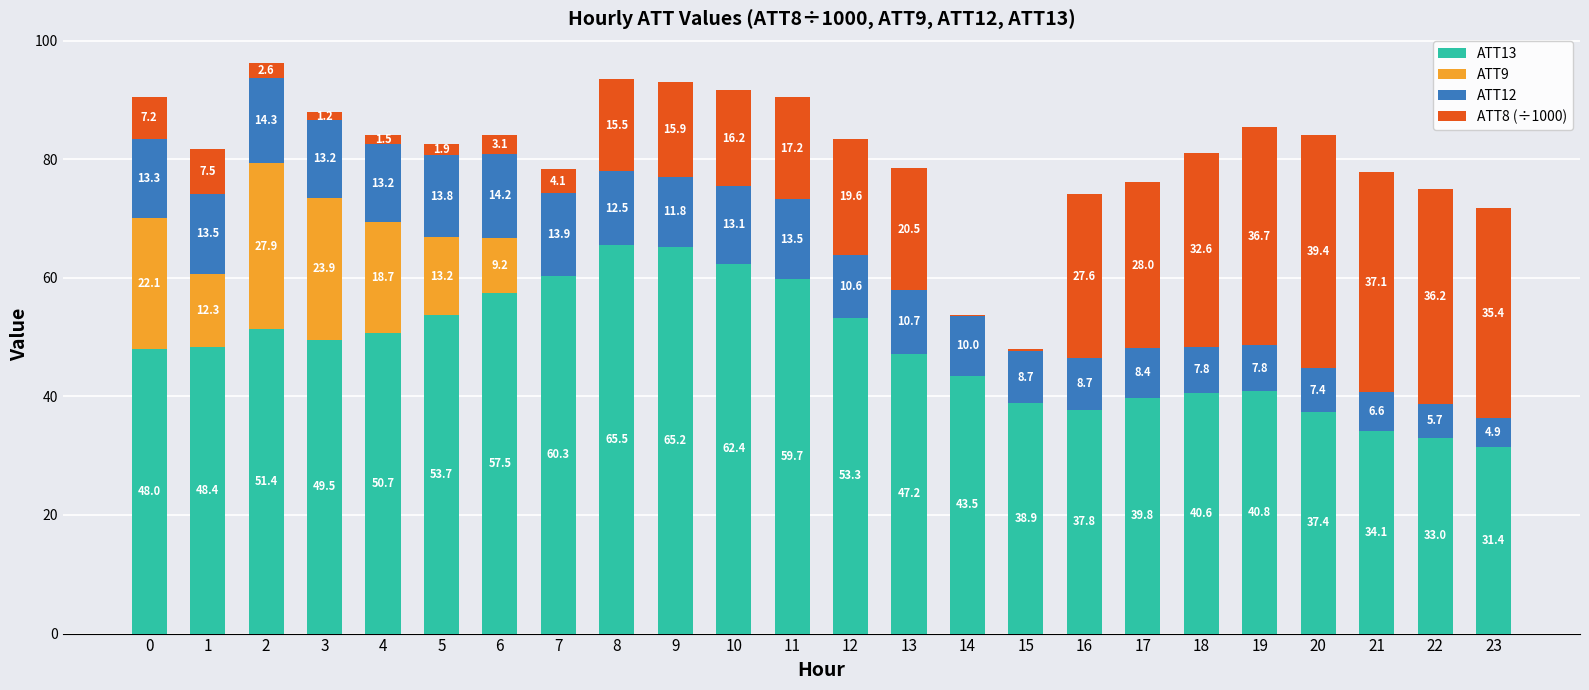

The value of ATT13 at 9 is 65.2. True or false?

True